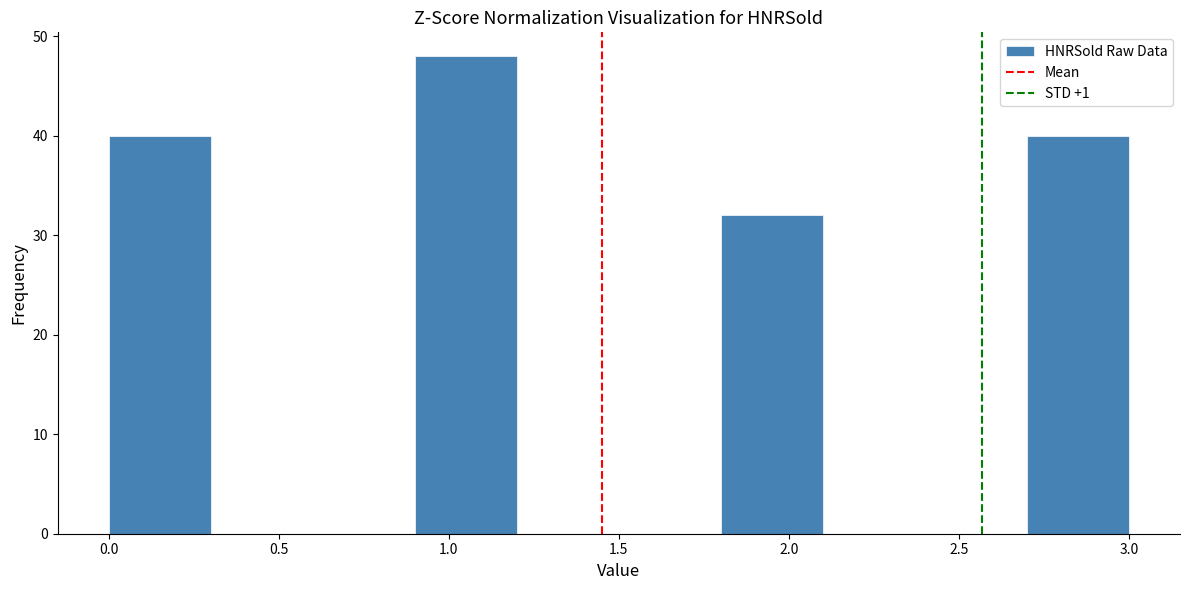

Reading left to right, list every bar in this chart as the range it spans on the x-axis followed by its height. The values are not printed on the chart, so give them approximately, as read against the axis.

0.0 to 0.3: 40
0.3 to 0.6: 0
0.6 to 0.9: 0
0.9 to 1.2: 48
1.2 to 1.5: 0
1.5 to 1.8: 0
1.8 to 2.1: 32
2.1 to 2.4: 0
2.4 to 2.7: 0
2.7 to 3.0: 40